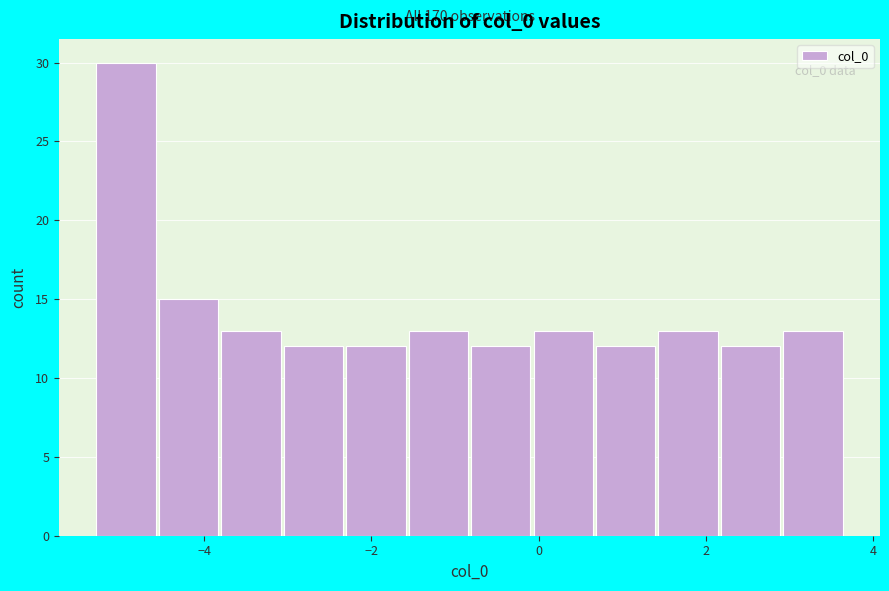

Read against the x-axis, roughly where is the centre of the tallest bar?

-5.0